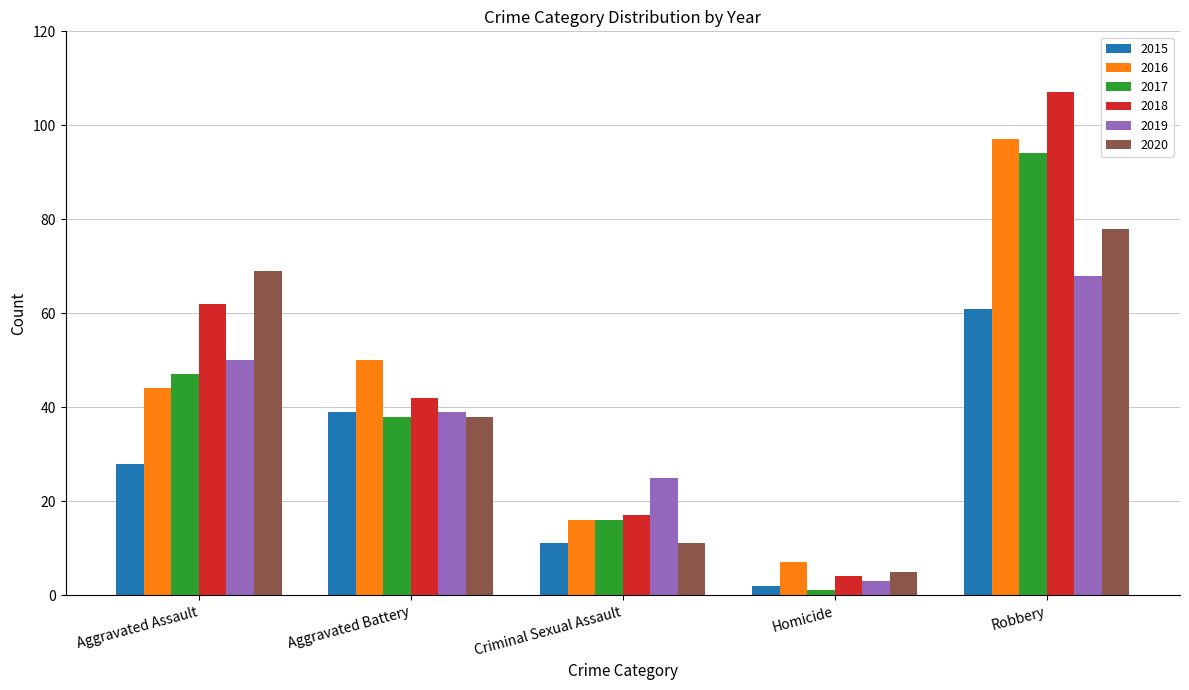

What is the difference between the 2017 values at Criminal Sexual Assault and Robbery?

78